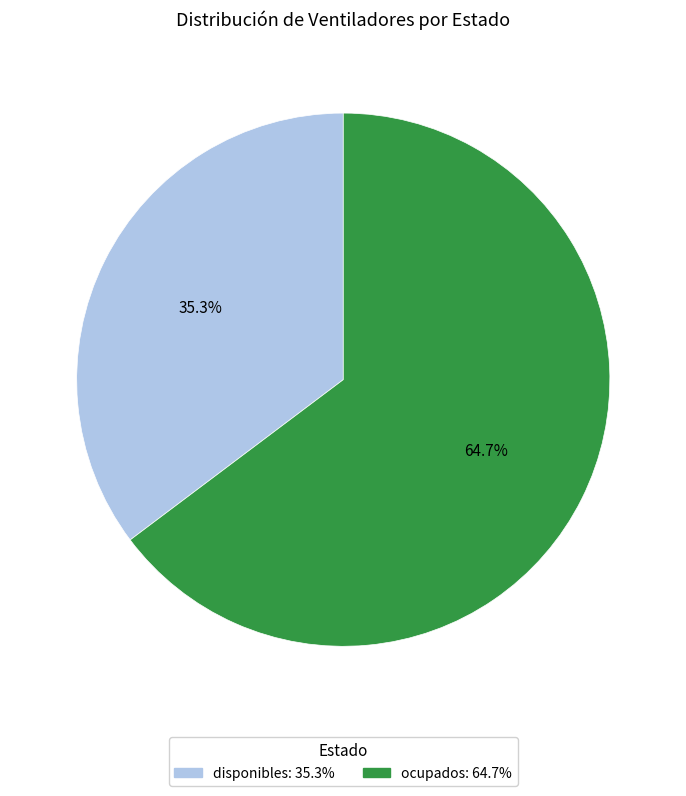

To the nearest percent, what portion does ocupados represent?

65%